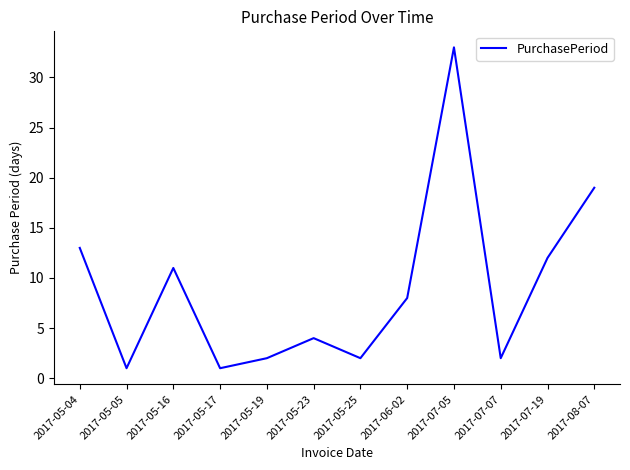

What is the difference between the maximum and minimum values?

32